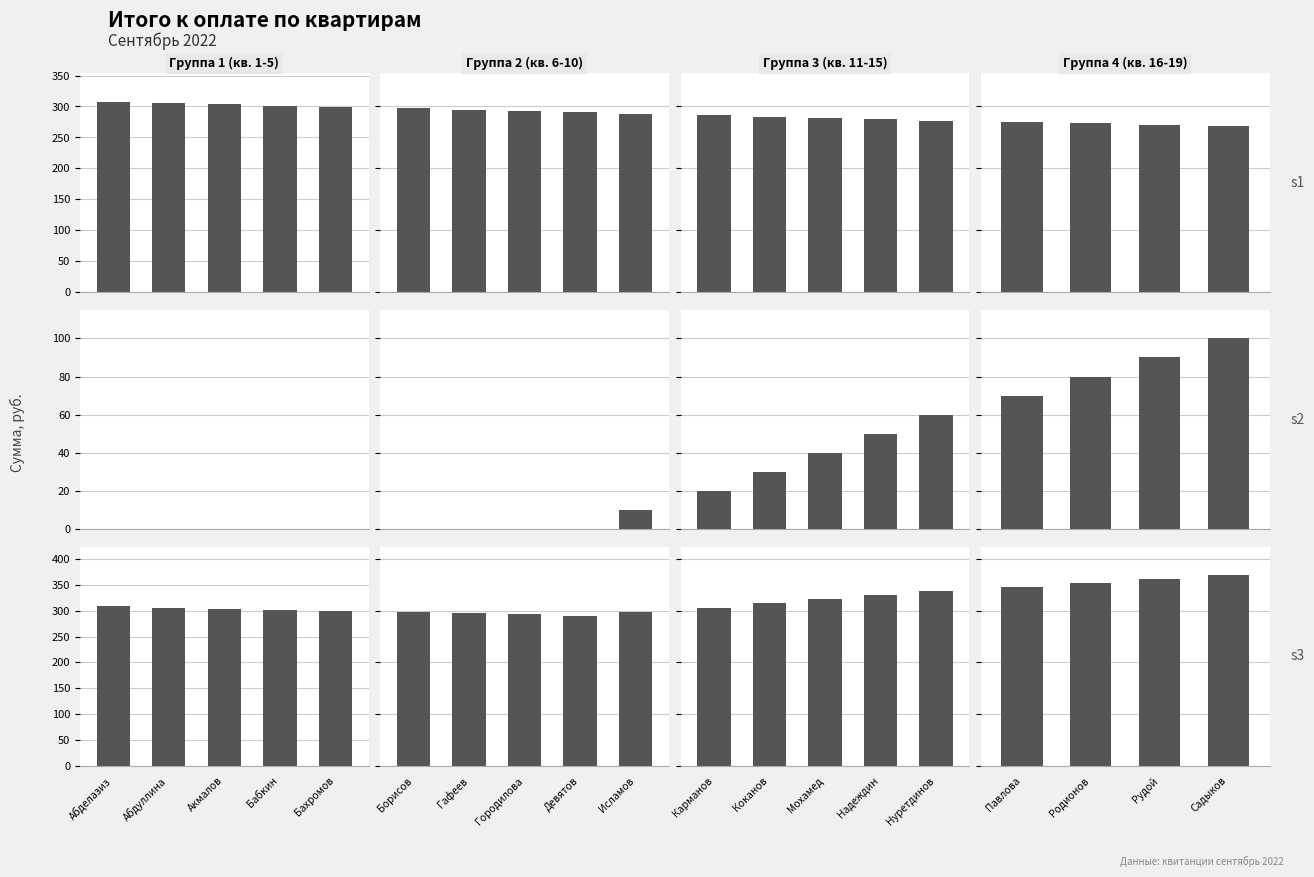

Reading right to left, what are all the values shown in this chart?

Сумма, руб.: 268.4	270.6	272.8	275.0
Штраф, руб.: 100.0	90.0	80.0	70.0
Итого, руб.: 368.4	360.6	352.8	345.0